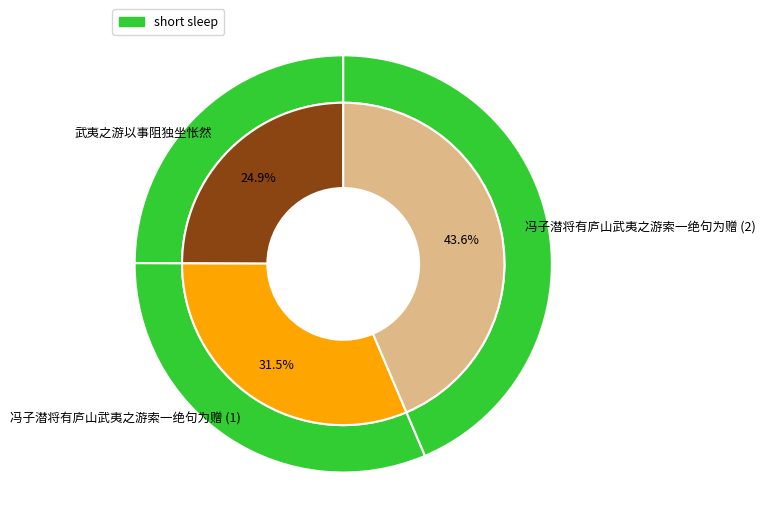

Is it true that 武夷之游以事阻独坐怅然 is 40% of the pie?

False